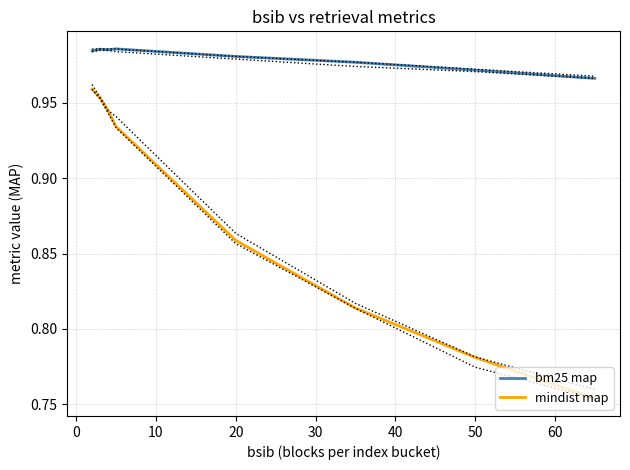

Is it true that bm25 map equals 0.6 at 50?

False